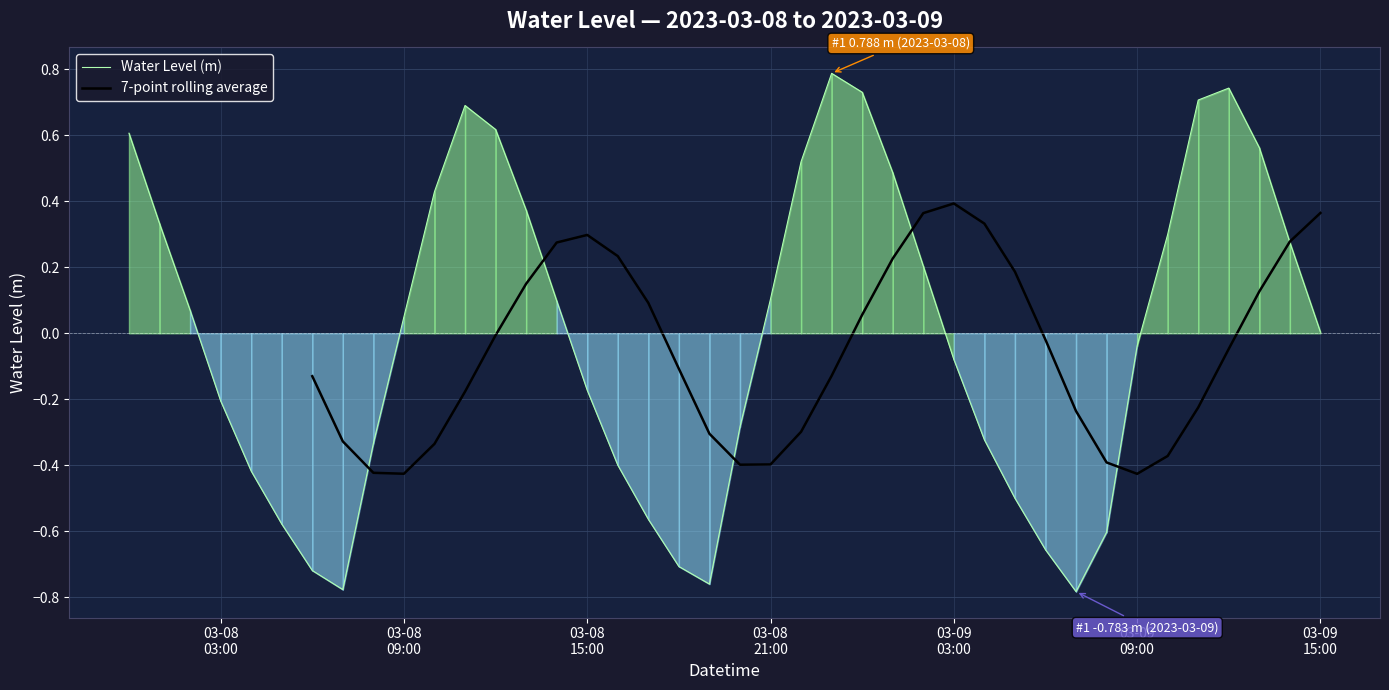

What is the maximum value for Water Level (m)?

0.8